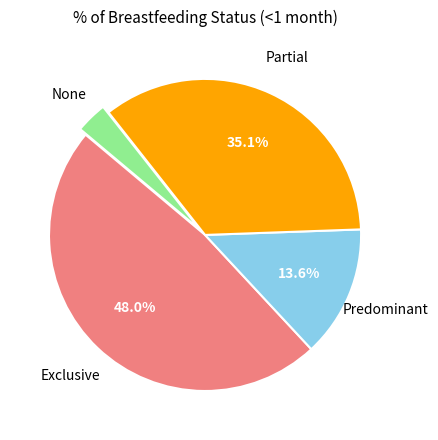

Does any single category account for the majority?

No